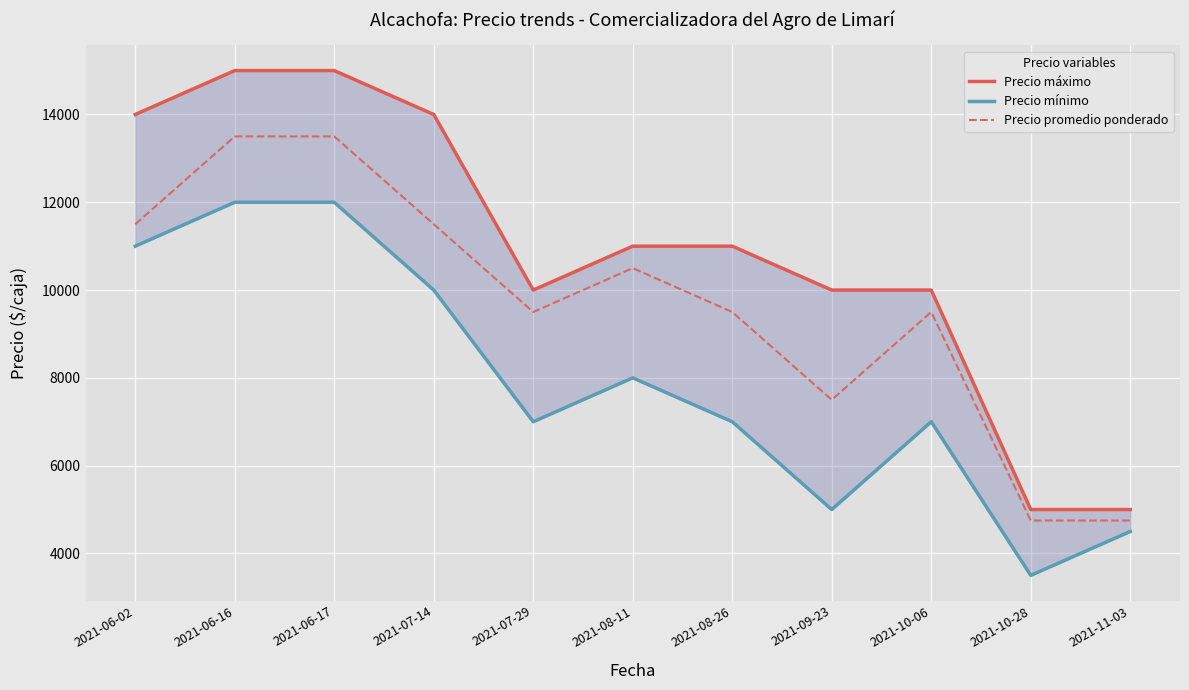

True or false: Precio máximo and Precio promedio ponderado cross at least once.

False